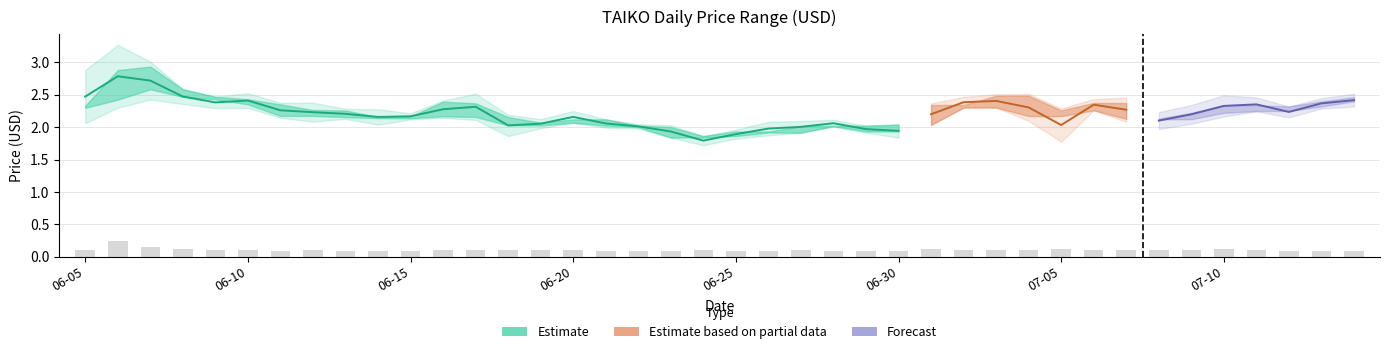

The Close series shows 3.1 at 2024-06-30. True or false?

False